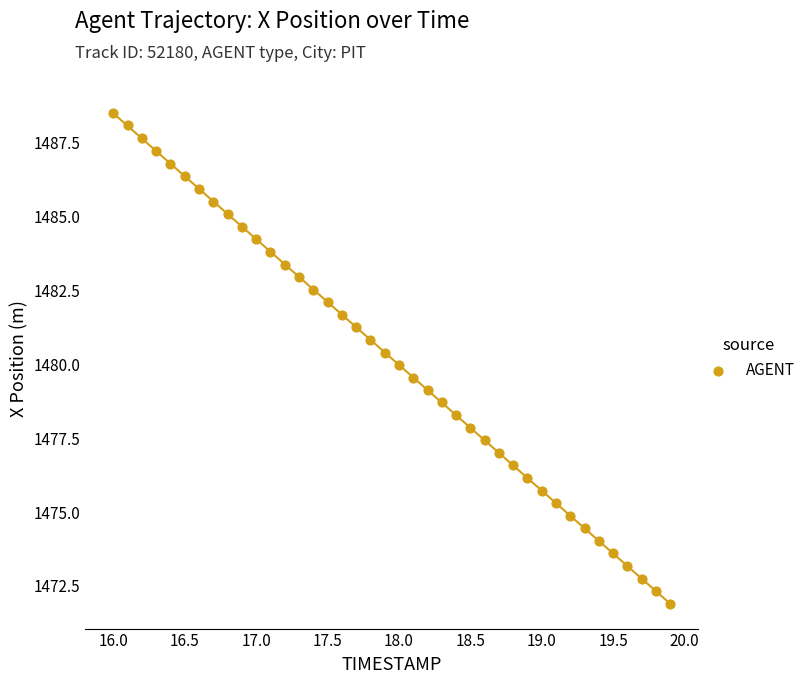

What is the range of Y values (max minus min)?

16.6